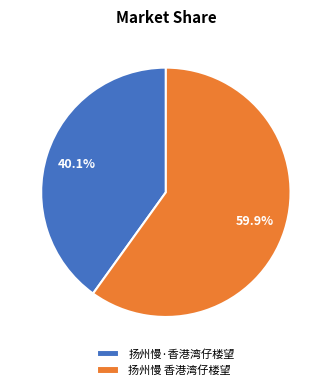

Which slice is the smallest?

扬州慢·香港湾仔楼望